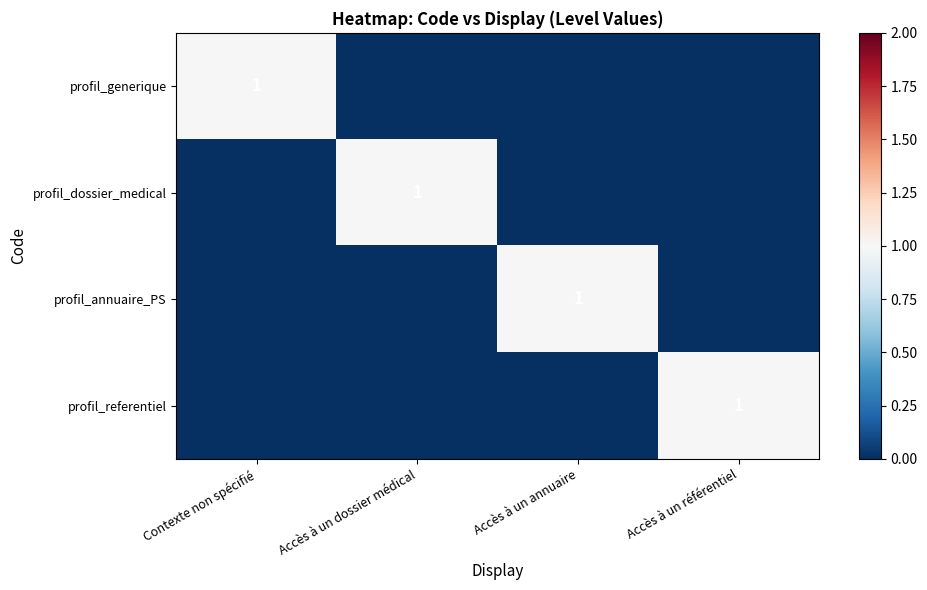

Is it true that profil_generique equals 1 at Contexte non spécifié?

True